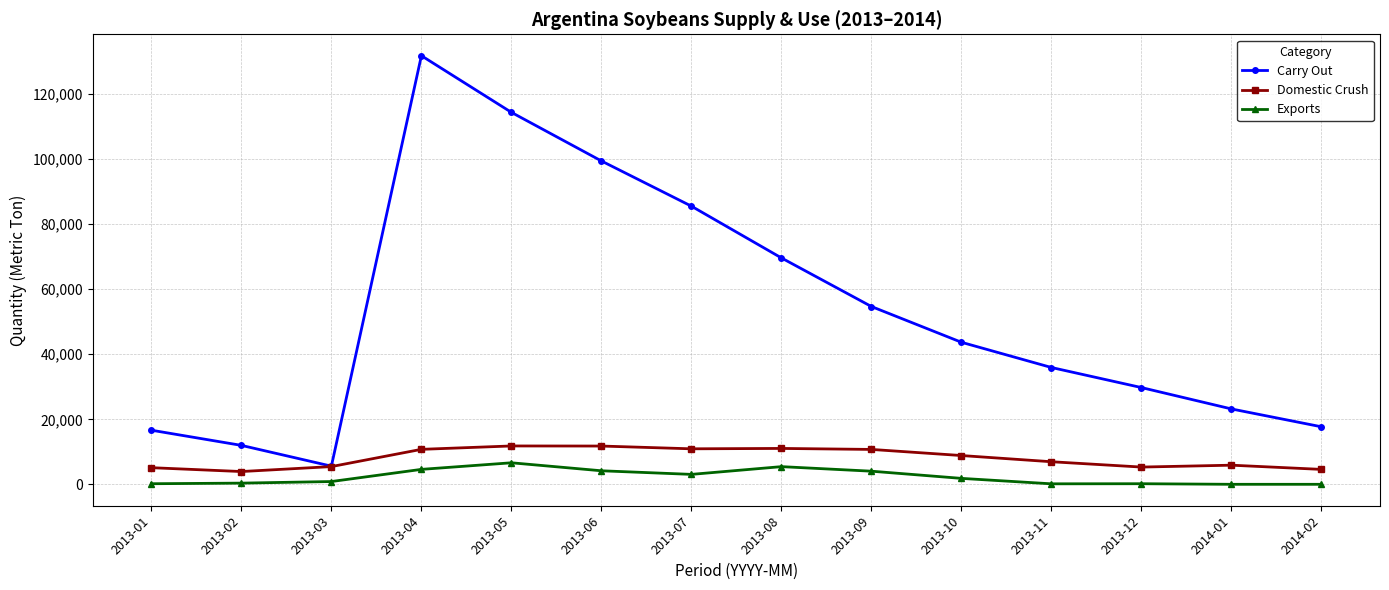

At which category does Carry Out reach its first local valley?

2013-03